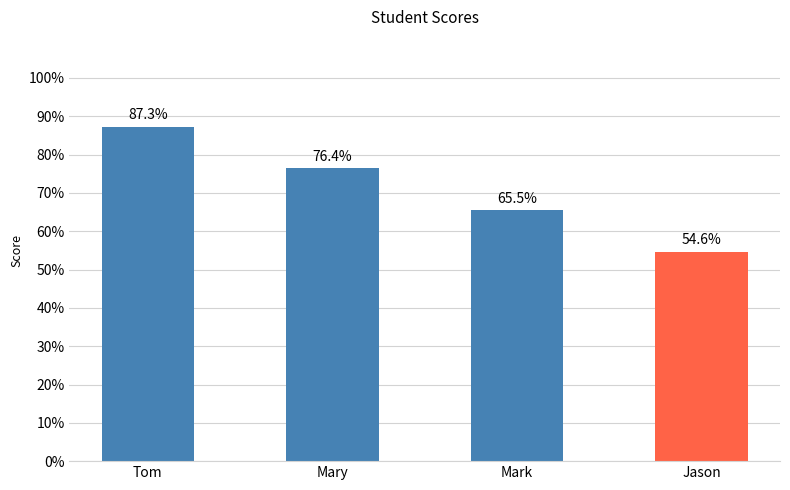

What is the value of the 2nd bar from the left?

76.4